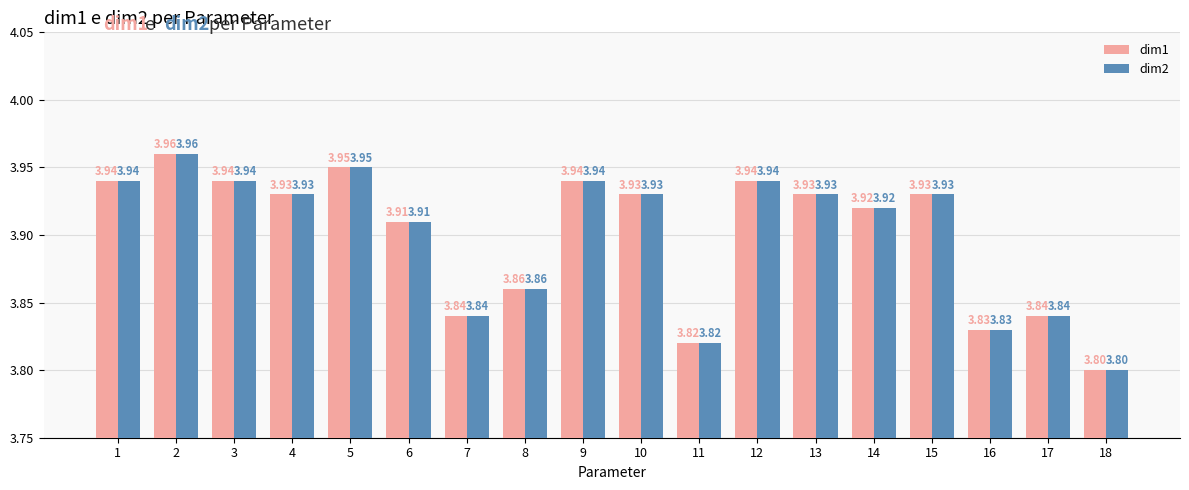

What is the sum of all dim1 values?

70.2